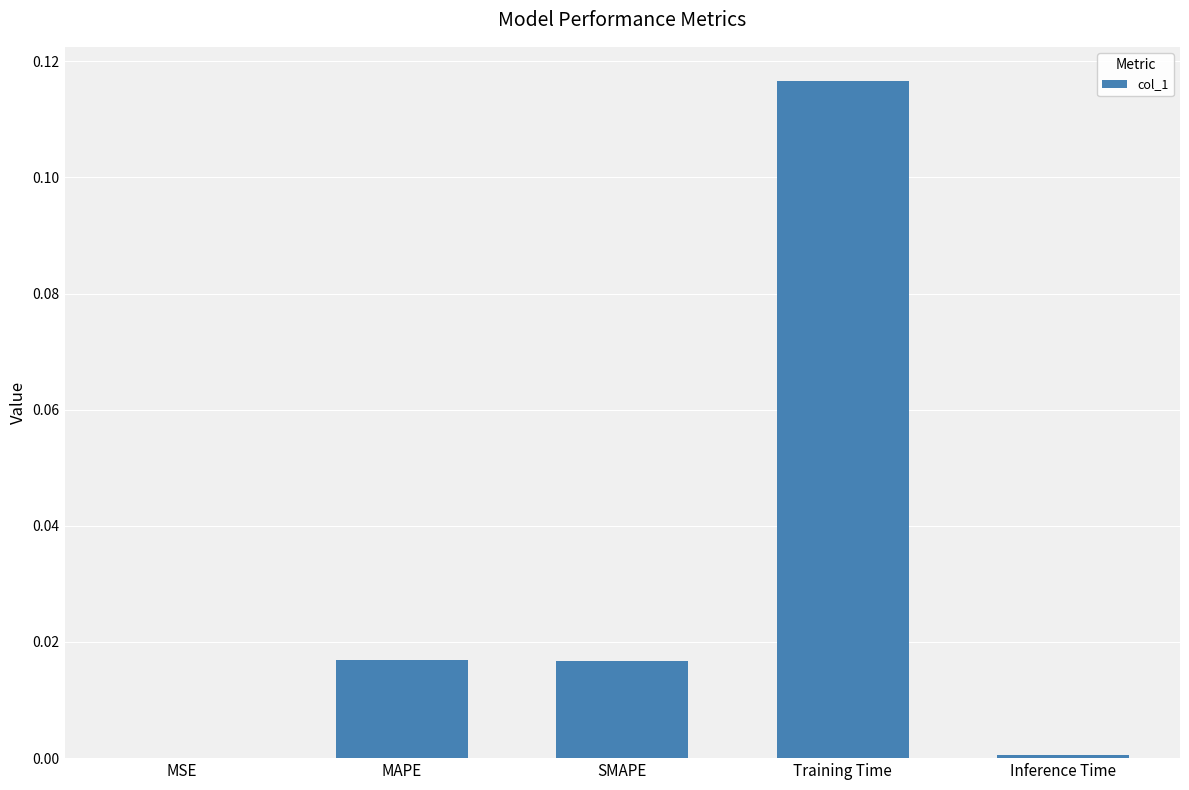

Which label corresponds to the largest value in the chart?

Training Time